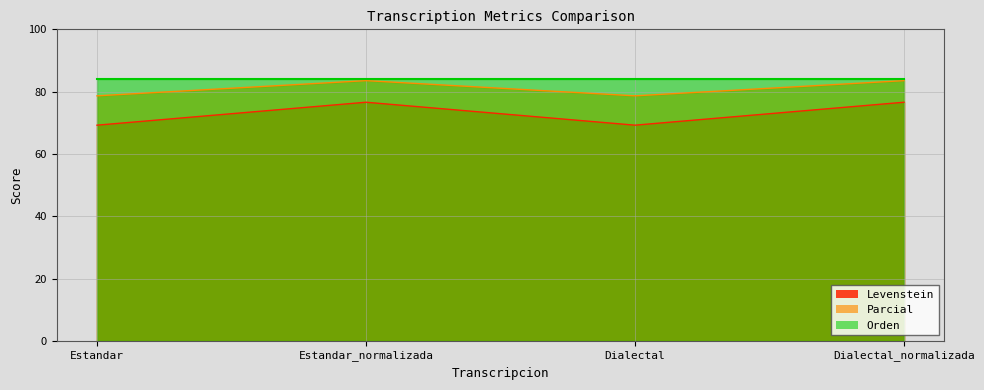

How many values in the Parcial series are below 83?

2